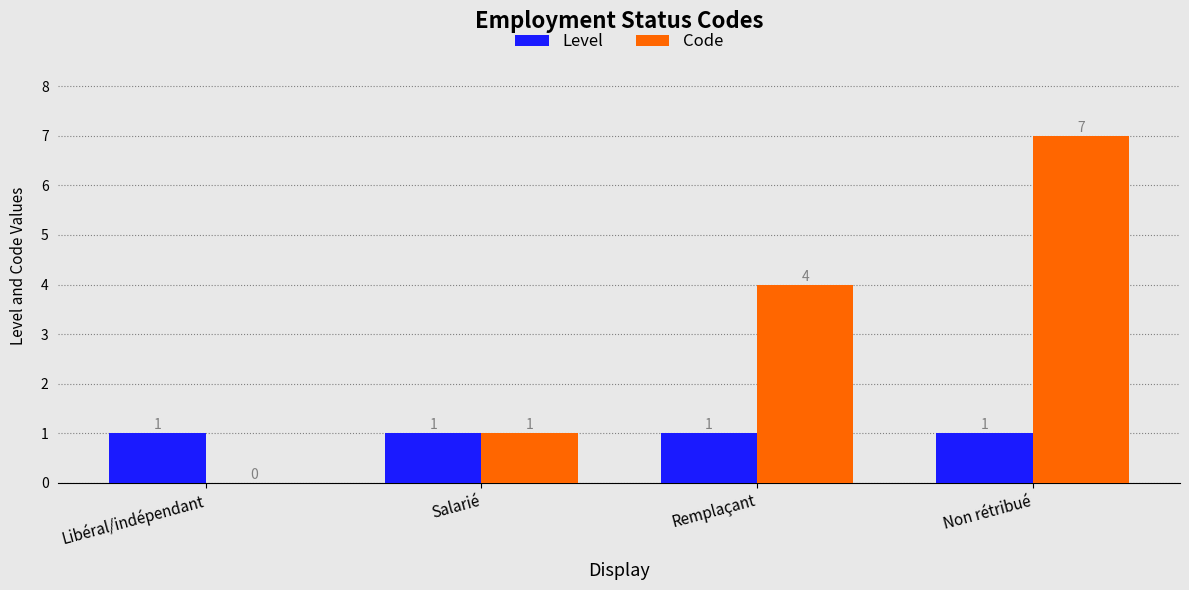

What is the sum of the Code values at Remplaçant and Non rétribué?

11